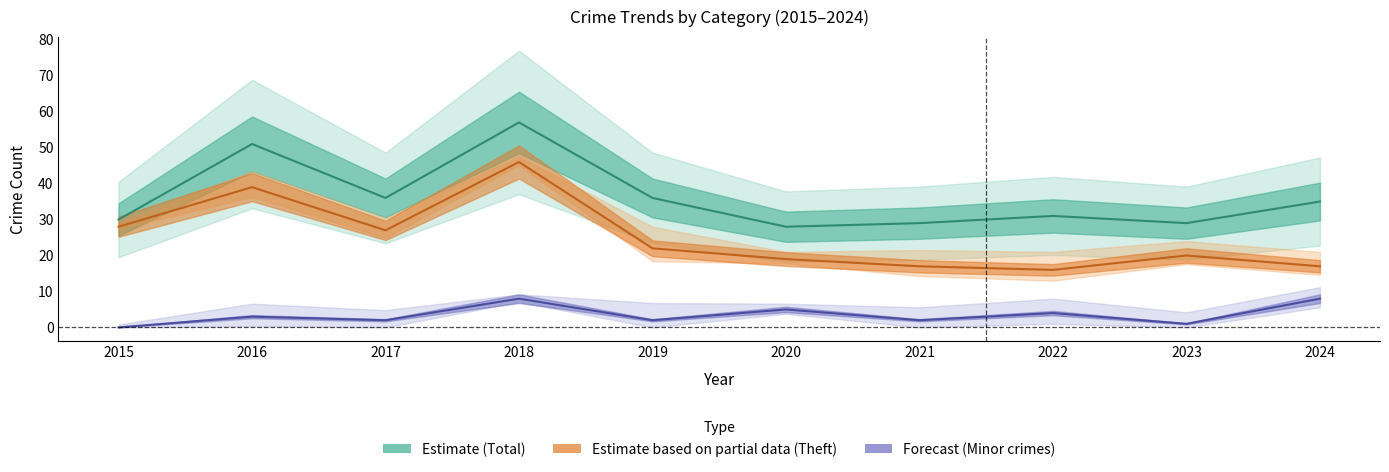

Reading left to right, what are all the values shown in this chart?

Total: 2015=30	2016=51	2017=36	2018=57	2019=36	2020=28	2021=29	2022=31	2023=29	2024=35
Theft: 2015=28	2016=39	2017=27	2018=46	2019=22	2020=19	2021=17	2022=16	2023=20	2024=17
Minor crimes: 2015=0	2016=3	2017=2	2018=8	2019=2	2020=5	2021=2	2022=4	2023=1	2024=8